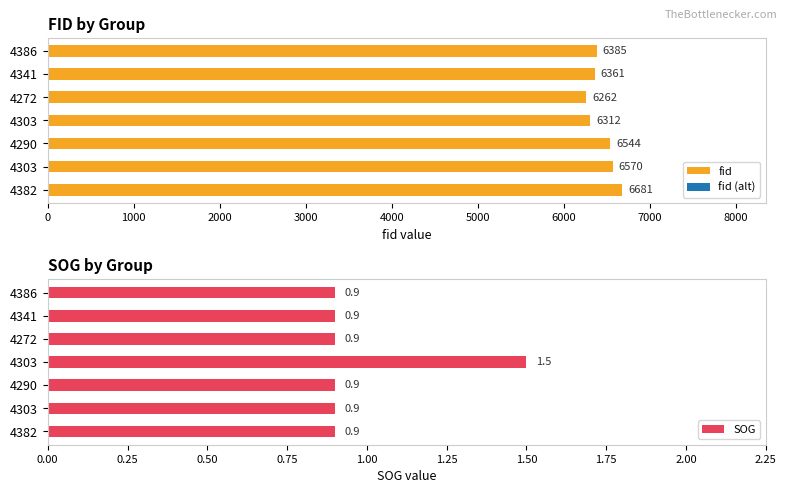

What is the difference between the maximum and minimum values in the fid series?

419